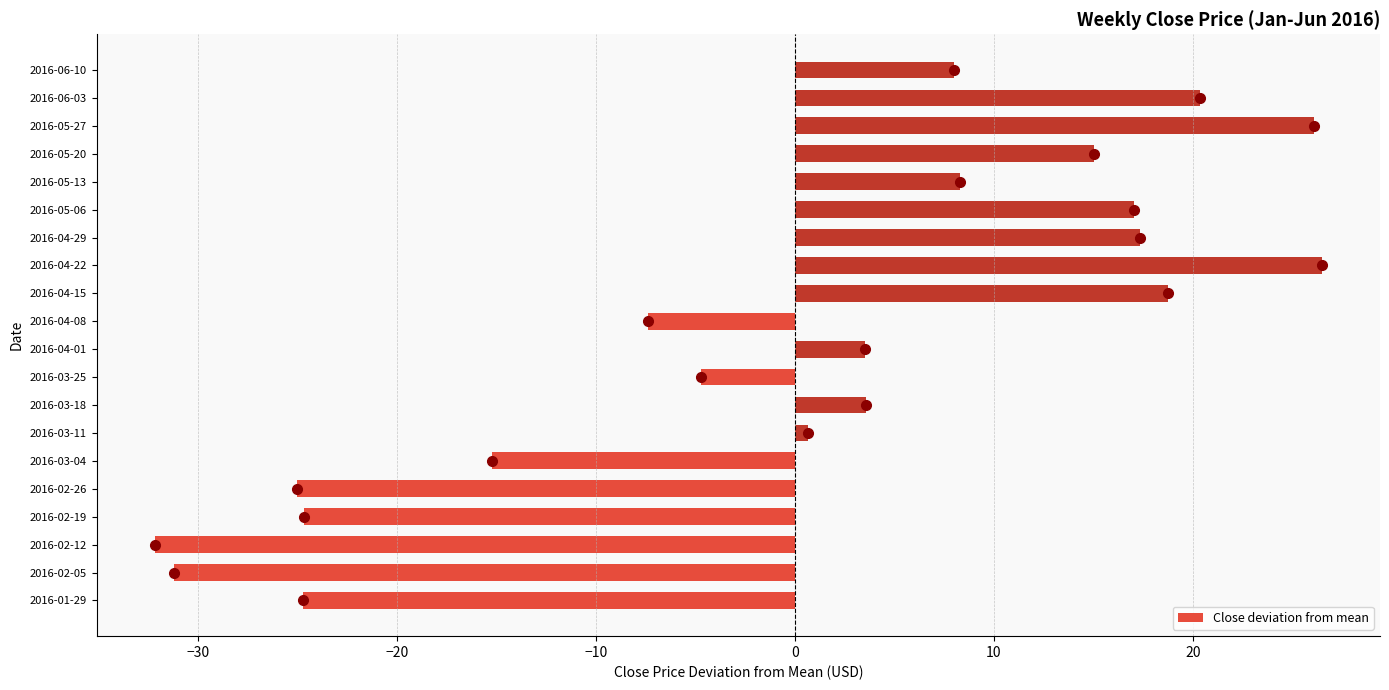

What is the maximum value shown in the chart?

26.5